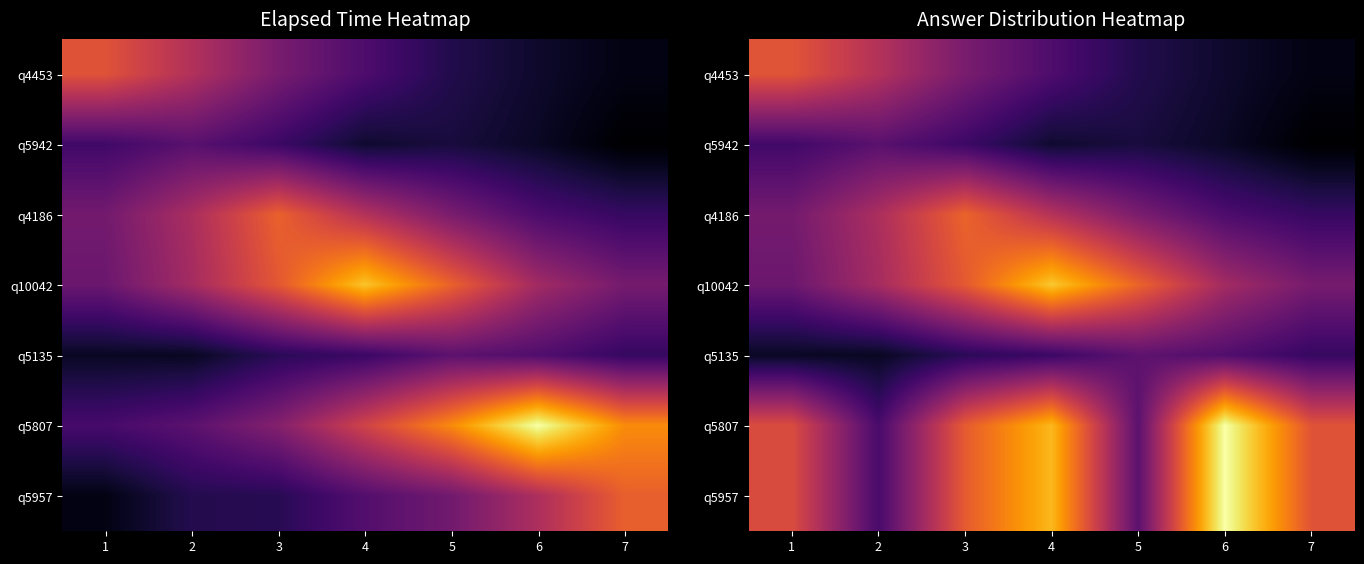

The q5135 series shows 15195.2 at 5. True or false?

True